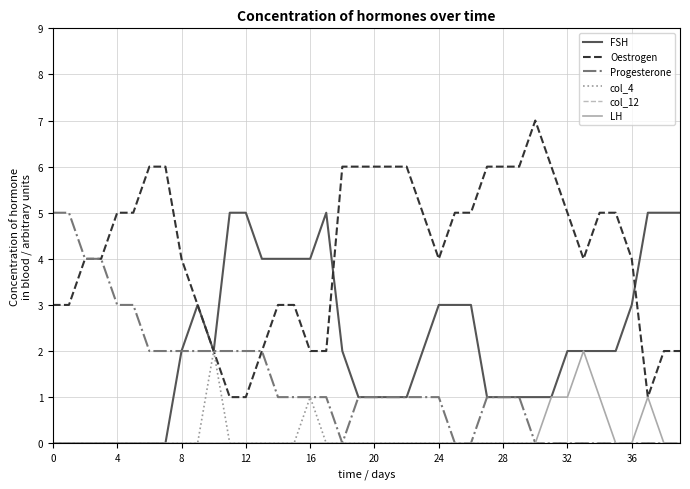

Which series has the widest spread of values?

Oestrogen